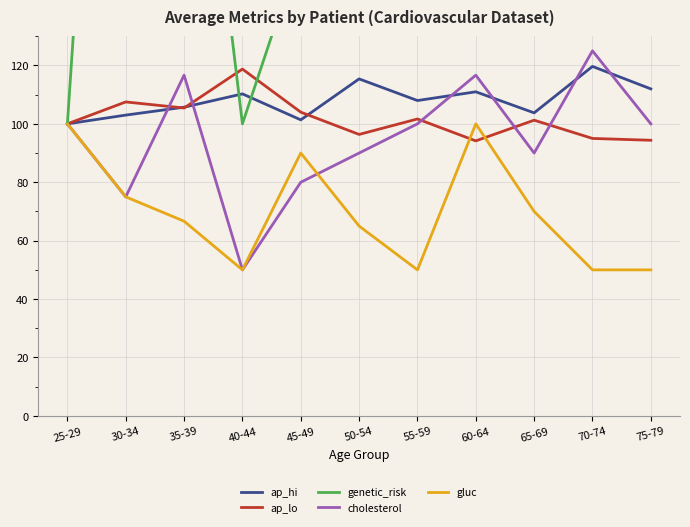

Which category has the lowest value in the genetic_risk series?

25-29